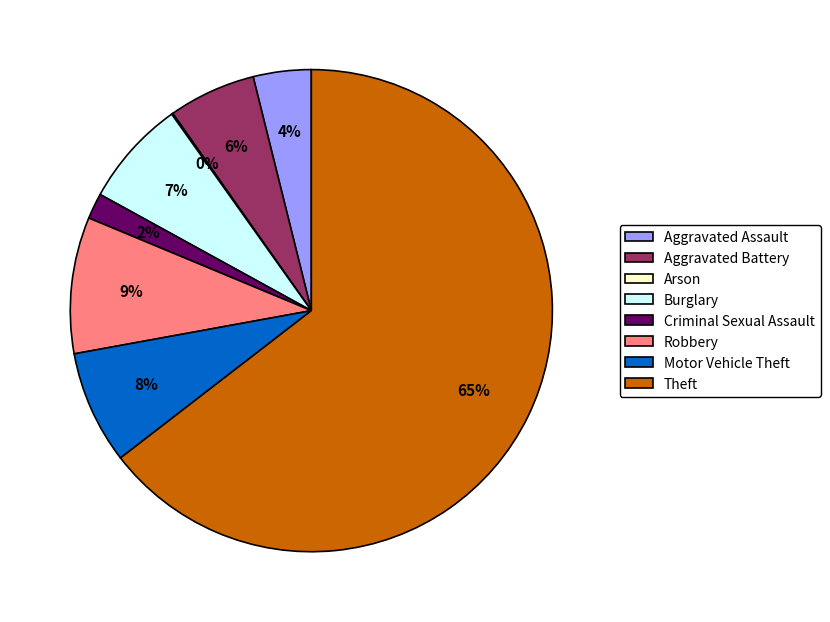

Approximately how many times larger is the value at Burglary compared to Aggravated Assault?

1.8